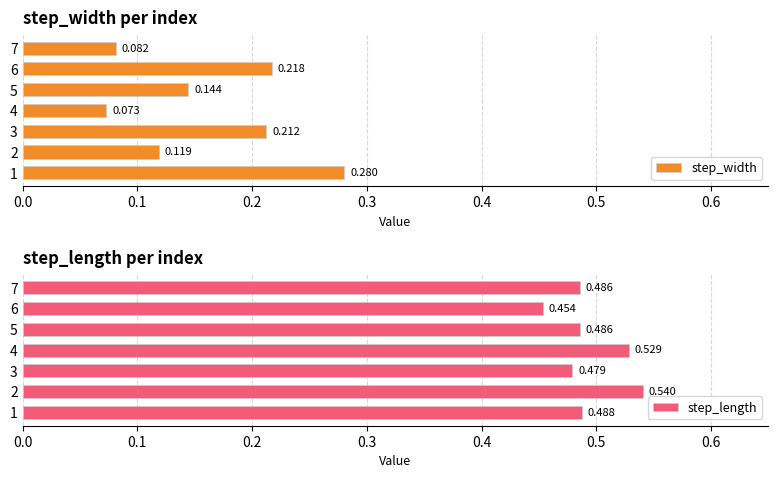

Is the value of step_length at 2 greater than the value of step_width at 7?

Yes